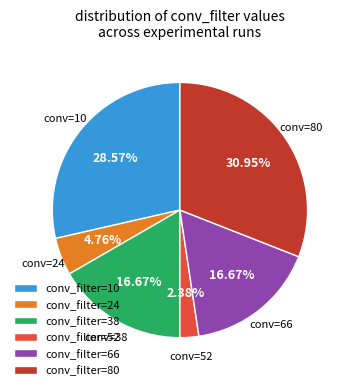

How many segments does this pie chart have?

6